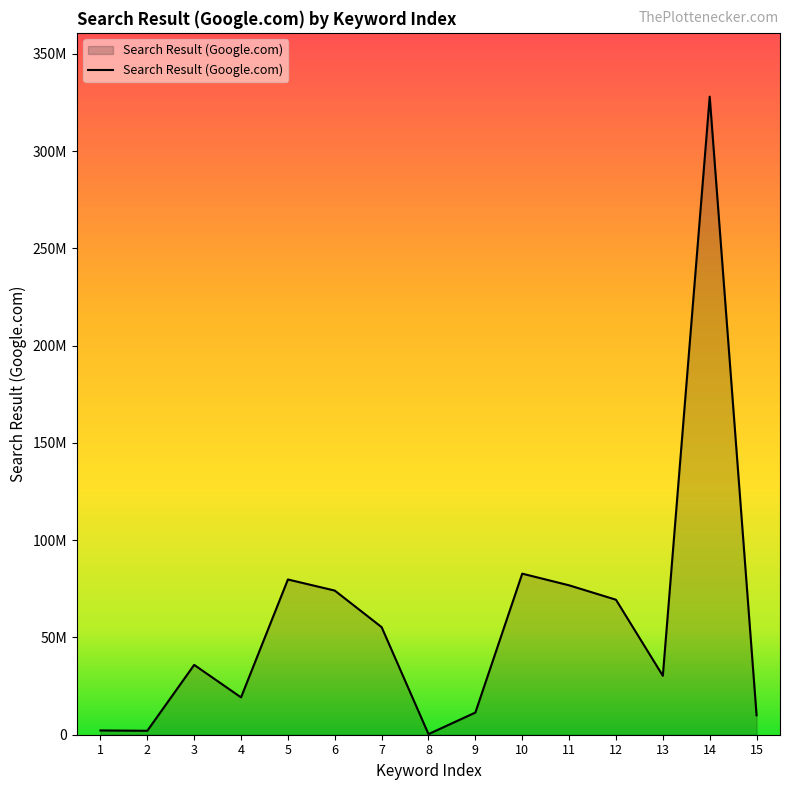

Does the chart display data point markers on the line(s)?

No